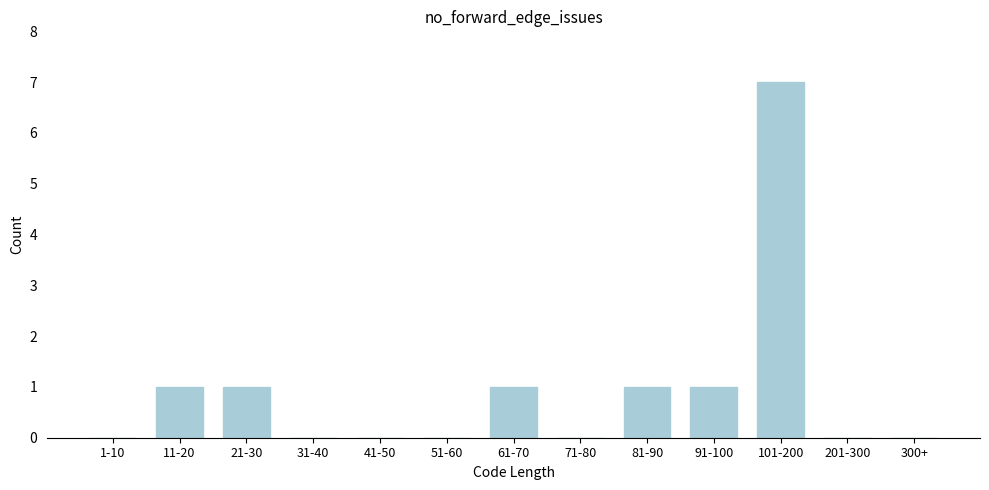

Reading left to right, what are all the values shown in this chart?

1-10=0	11-20=1	21-30=1	31-40=0	41-50=0	51-60=0	61-70=1	71-80=0	81-90=1	91-100=1	101-200=7	201-300=0	300+=0